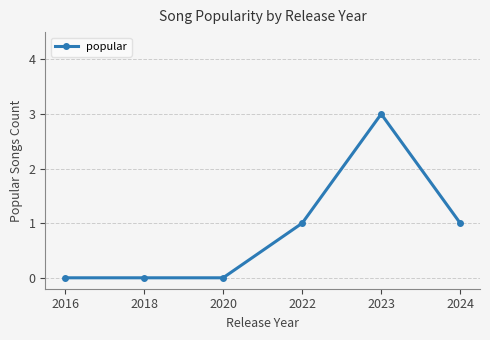

Reading left to right, transcribe all the data shown in this chart.

2016=0	2018=0	2020=0	2022=1	2023=3	2024=1